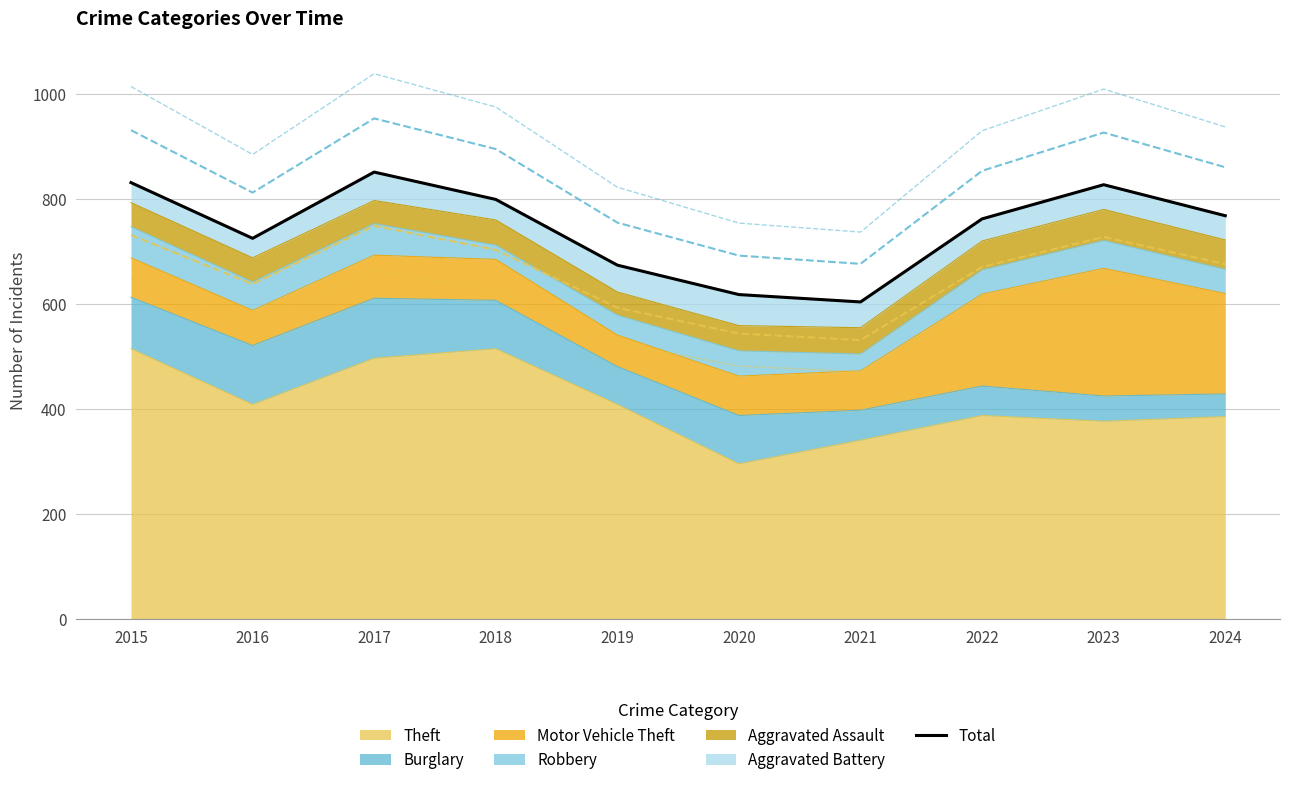

What is the ratio of the value at 2018 to the value at 2020?

1.3